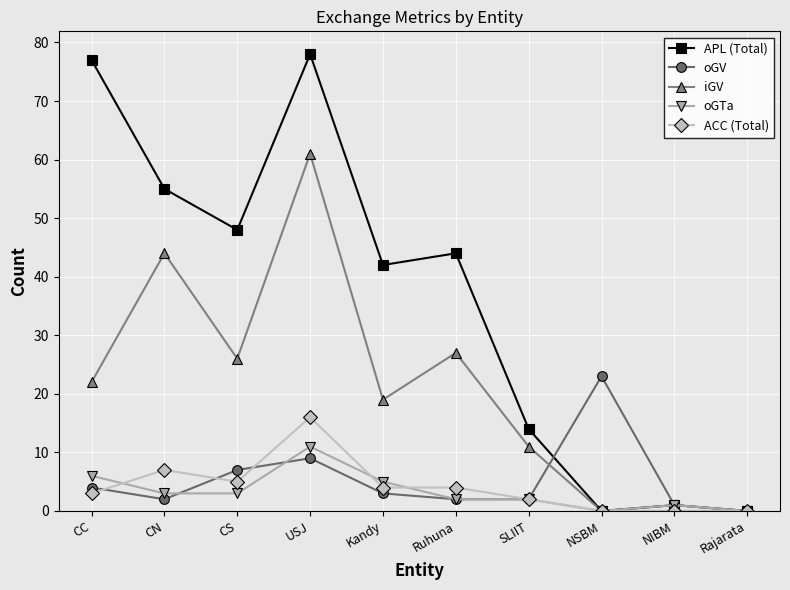

What is the label of the 3rd point from the left?

CS